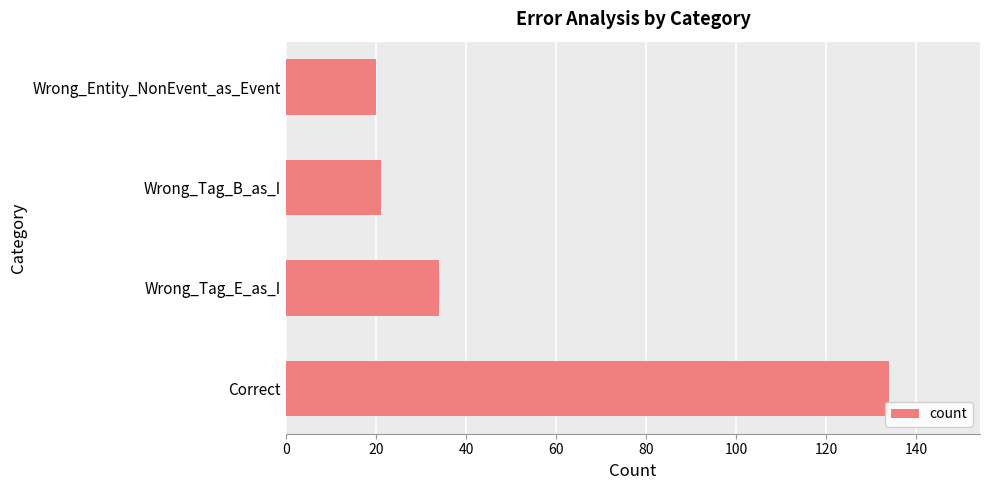

What is the change in value from Correct to Wrong_Tag_E_as_I?

-100